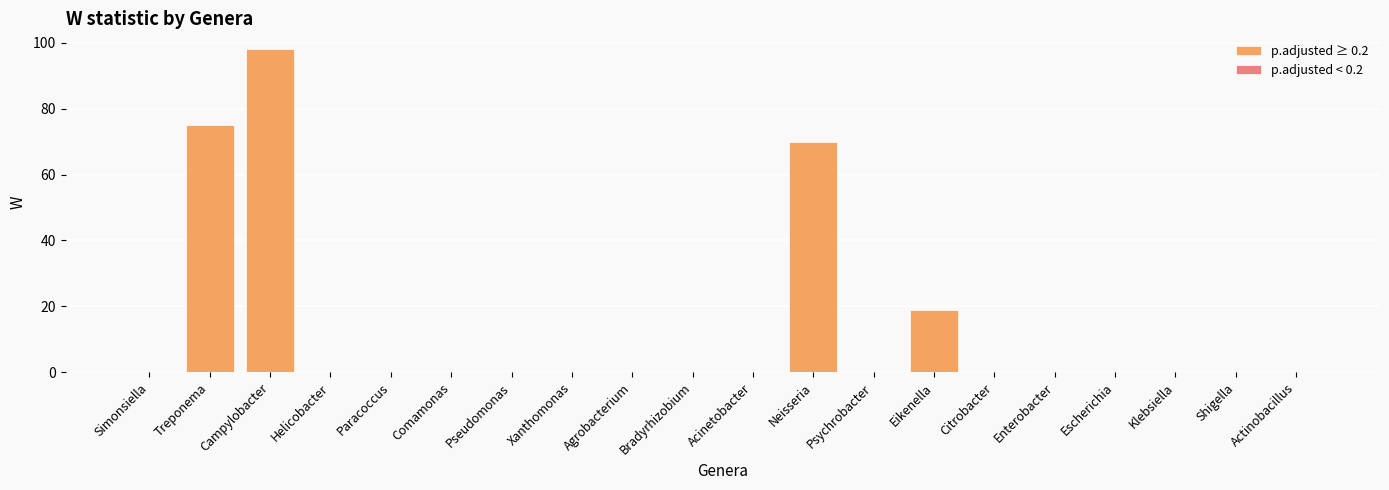

Which category has the highest value across all series?

Campylobacter